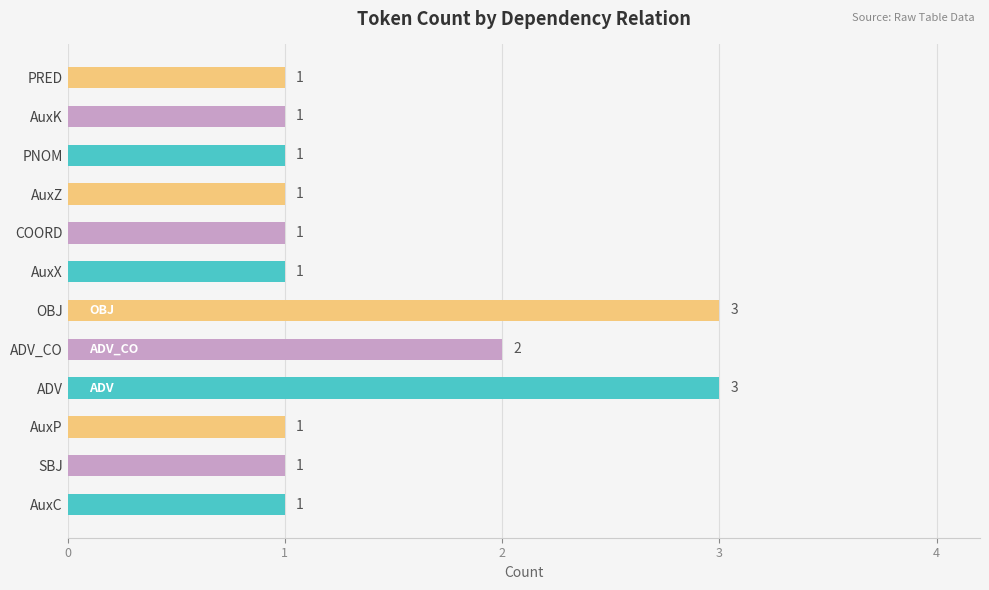

The chart shows a value of 1 at AuxK. True or false?

True